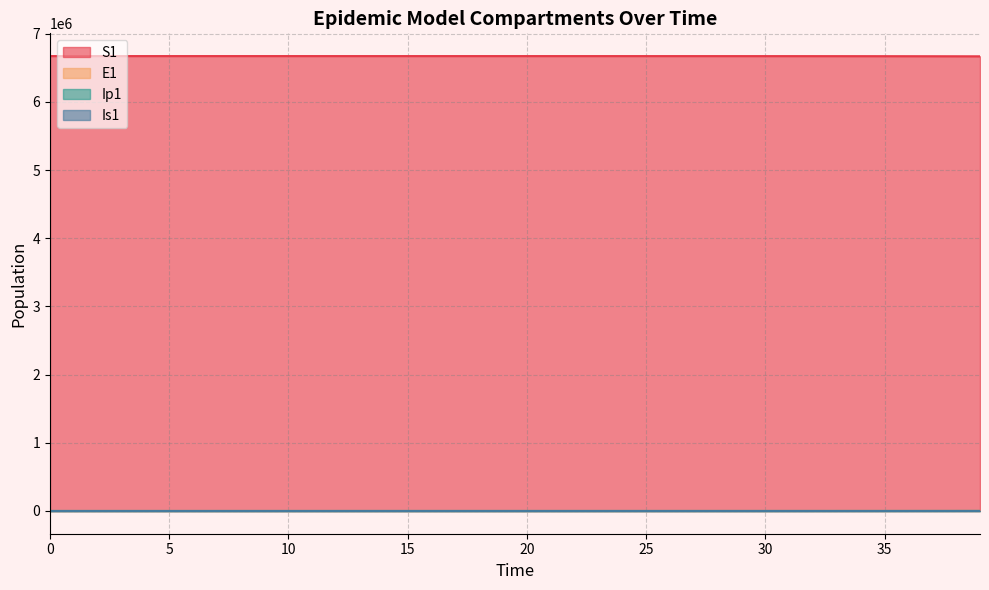

What is the difference between the S1 values at 6 and 13?

11.1